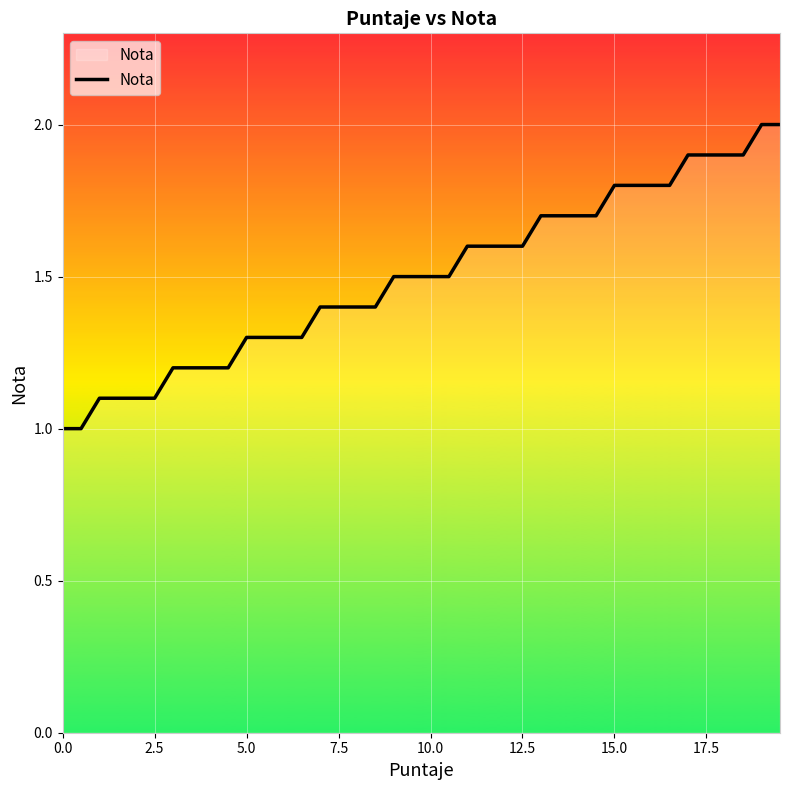

What is the difference between the maximum and minimum values?

1.0